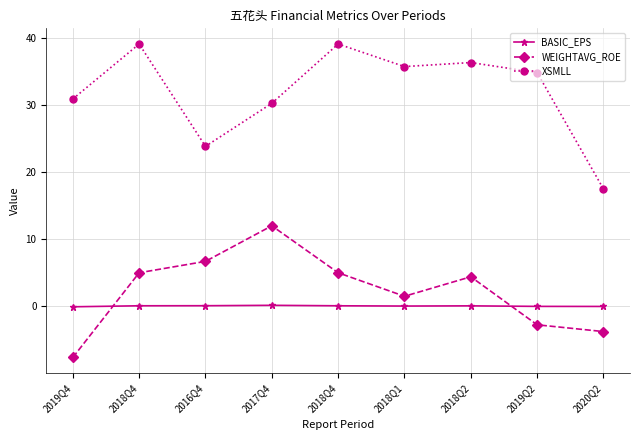

Is this an area chart (filled region under the line)?

No